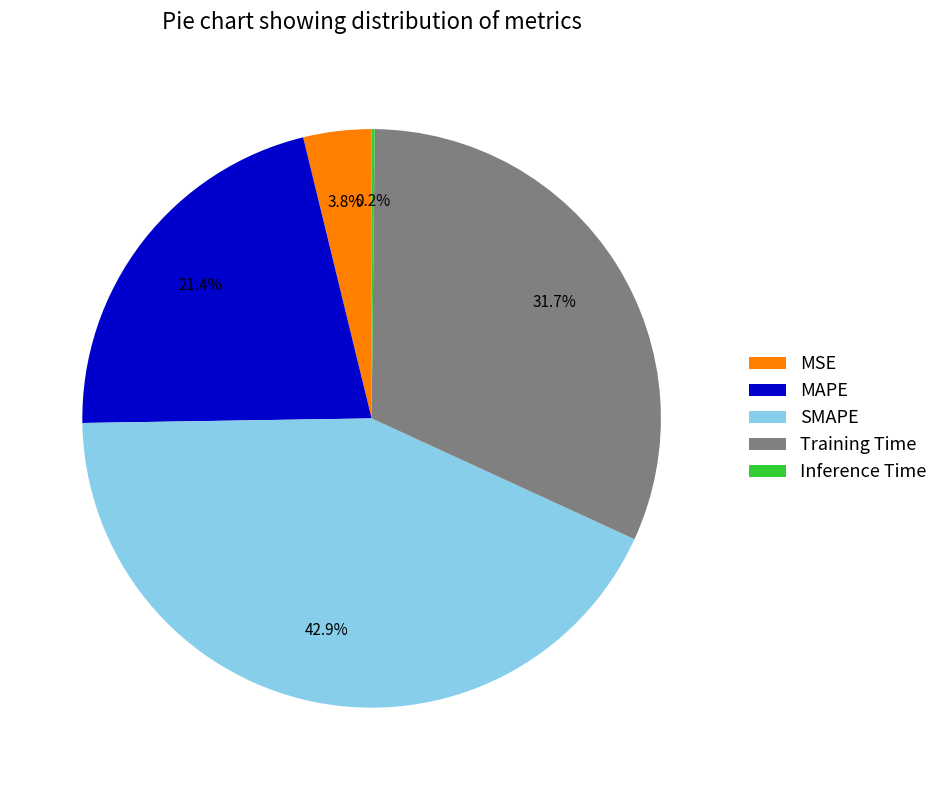

Which has a higher value, SMAPE or MAPE?

SMAPE